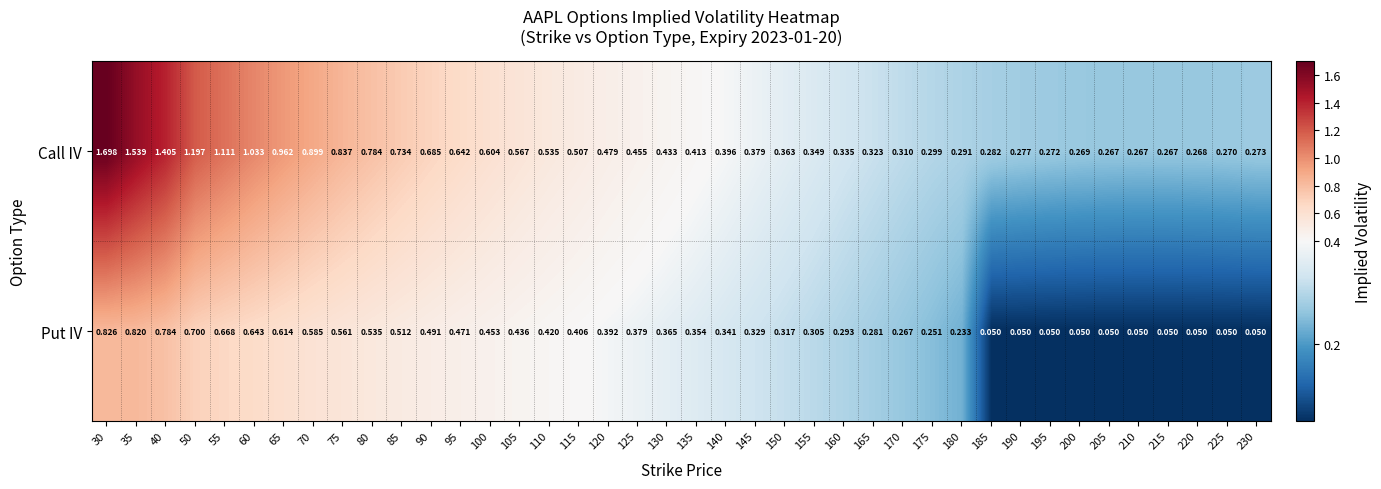

Count the number of data series in this chart.

2